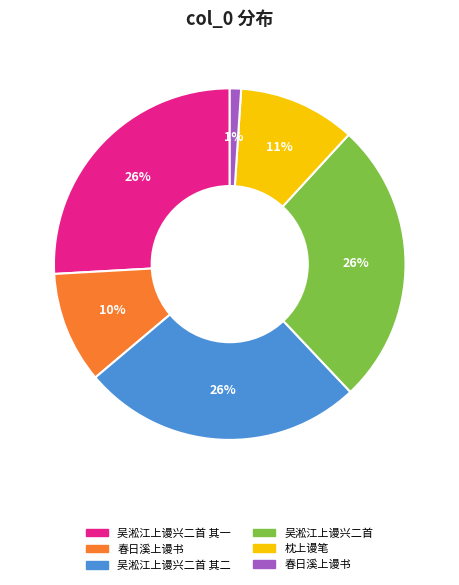

How many segments does this pie chart have?

6